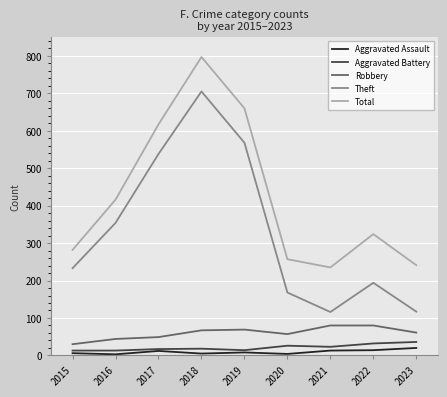

Which series has the widest spread of values?

Theft